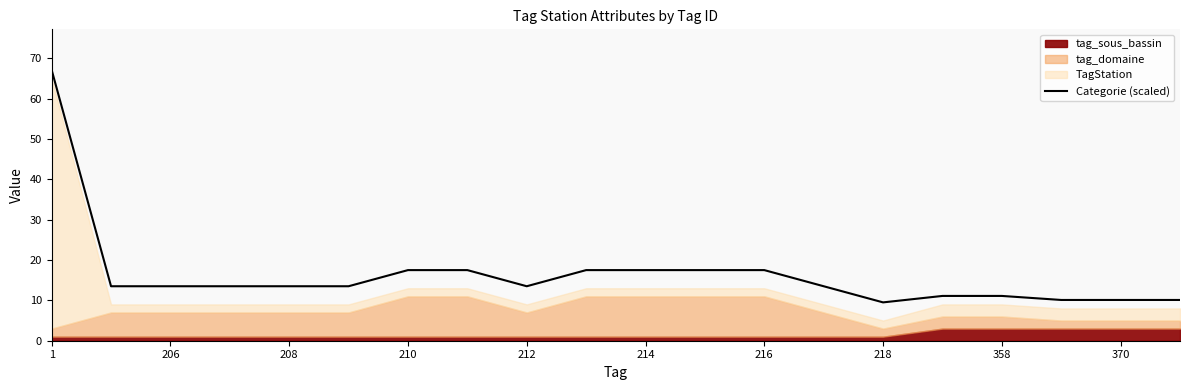

The value of Categorie (scaled) at 214 is 17.5. True or false?

True